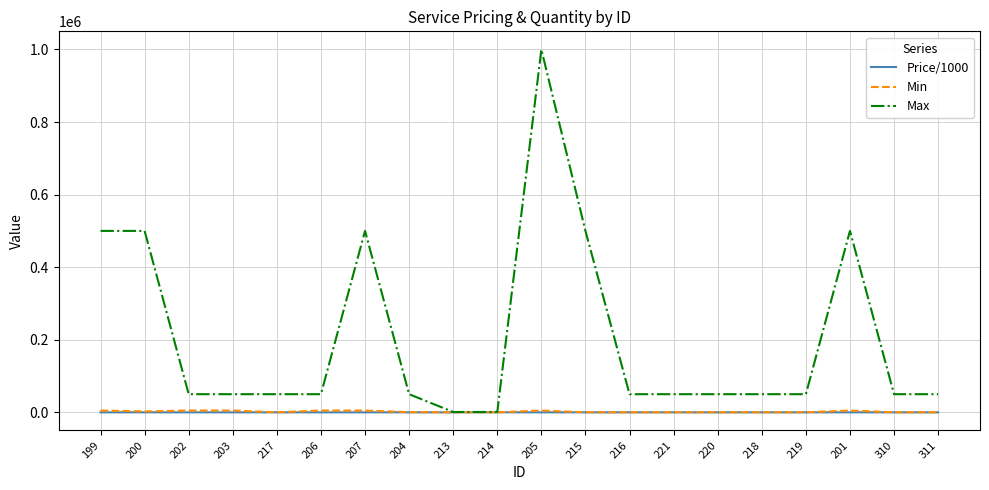

Which series has the largest total across all categories?

Max